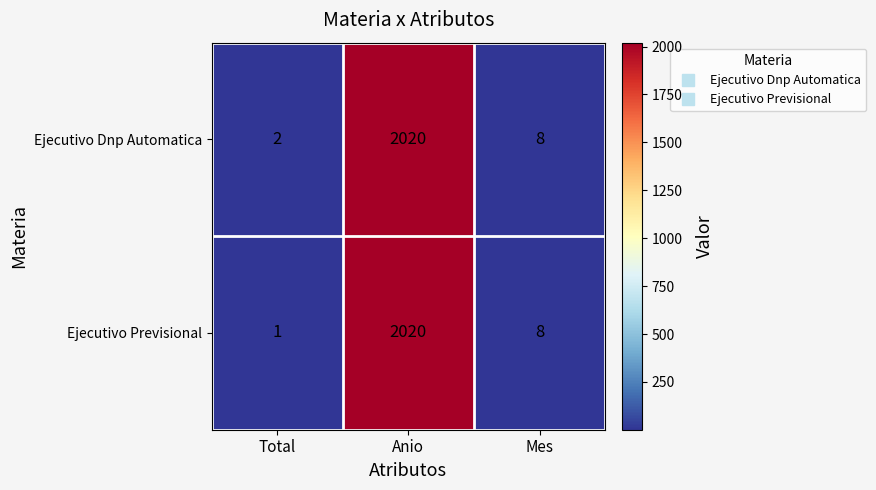

Which series has the largest range (max minus min)?

Ejecutivo Previsional